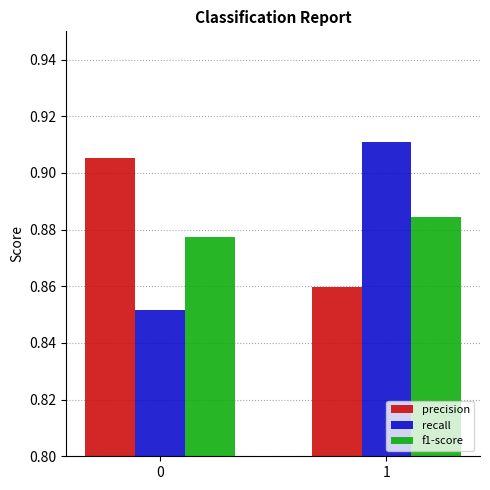

The value of recall at 1 is 0.6. True or false?

False